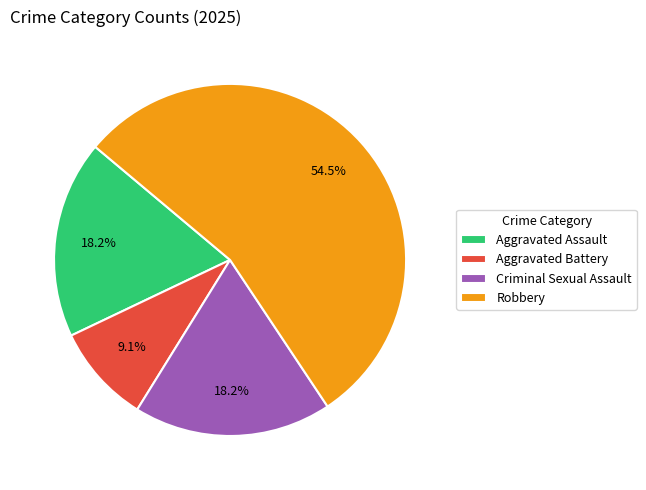

To the nearest percent, what percentage of the pie is Criminal Sexual Assault?

18%